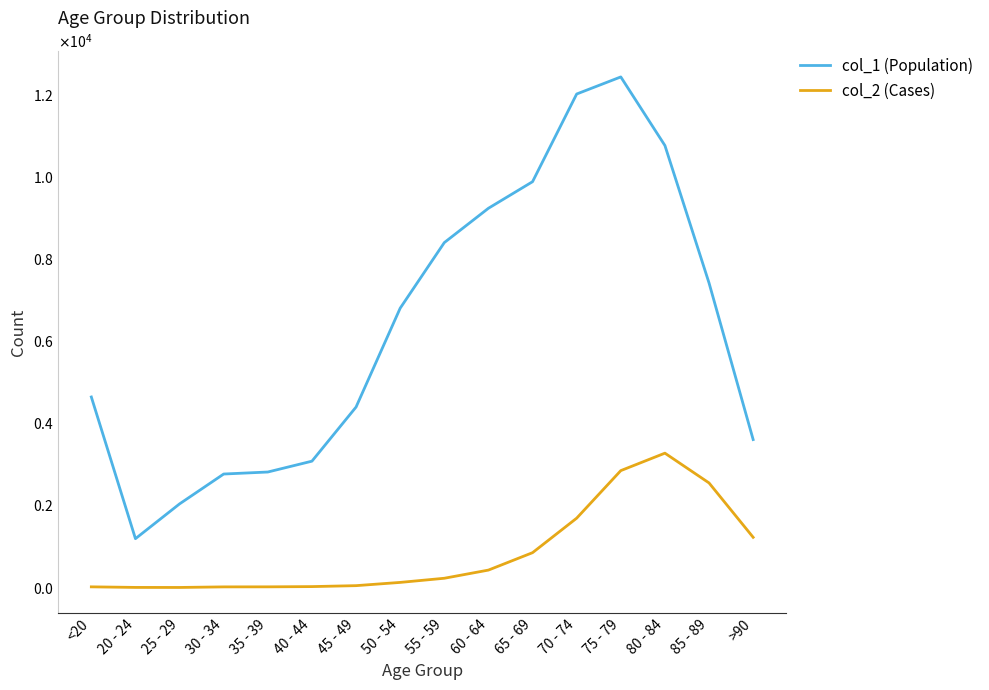

Reading left to right, list all the values displayed in this chart.

col_1 (Population): <20=4641	20 - 24=1191	25 - 29=2038	30 - 34=2765	35 - 39=2814	40 - 44=3078	45 - 49=4396	50 - 54=6803	55 - 59=8400	60 - 64=9236	65 - 69=9883	70 - 74=12018	75 - 79=12434	80 - 84=10764	85 - 89=7417	>90=3604
col_2 (Cases): <20=18	20 - 24=4	25 - 29=3	30 - 34=17	35 - 39=18	40 - 44=24	45 - 49=47	50 - 54=126	55 - 59=227	60 - 64=426	65 - 69=850	70 - 74=1690	75 - 79=2848	80 - 84=3273	85 - 89=2548	>90=1224